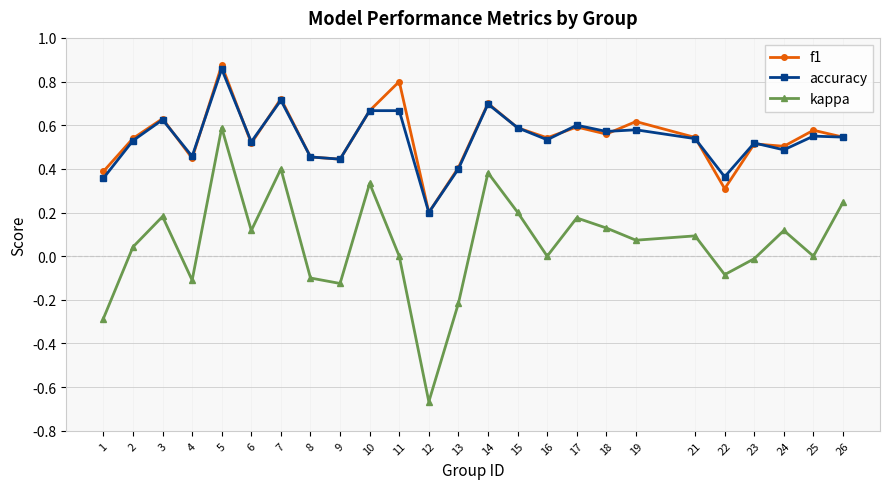

At which category does f1 reach its first local valley?

4